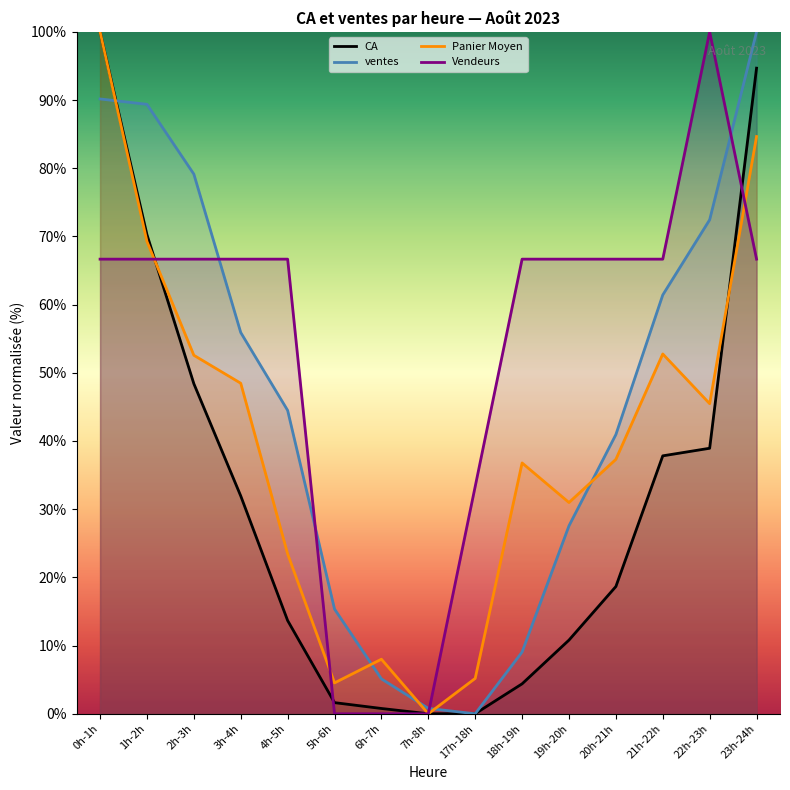

Which series ends up on top after the final intersection of Vendeurs and Panier Moyen?

Panier Moyen